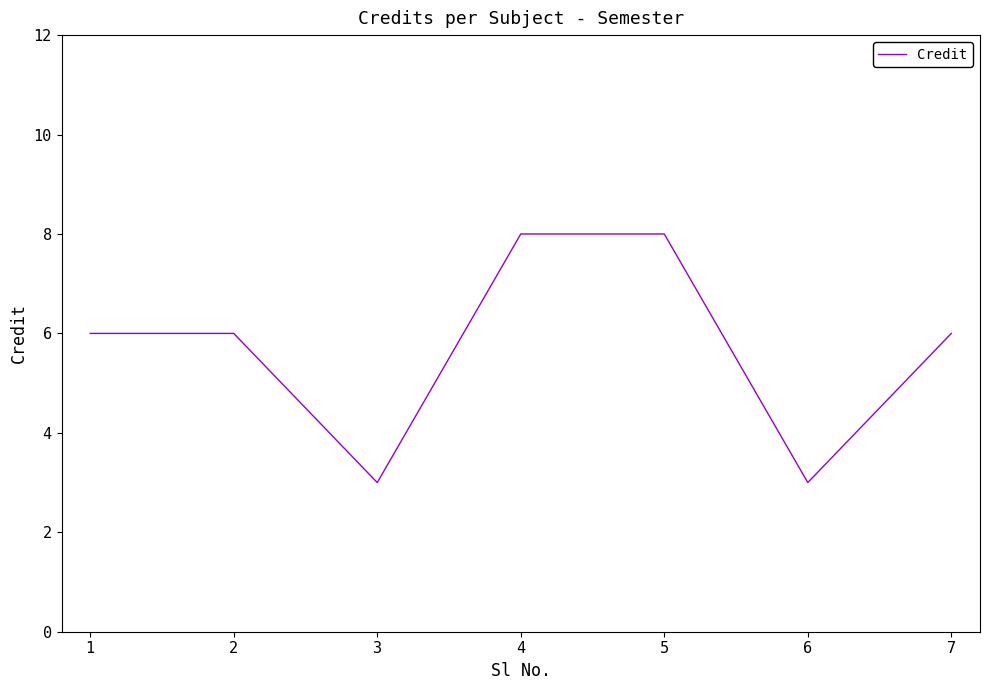

Approximately how many times larger is the value at 4 compared to 6?

2.7